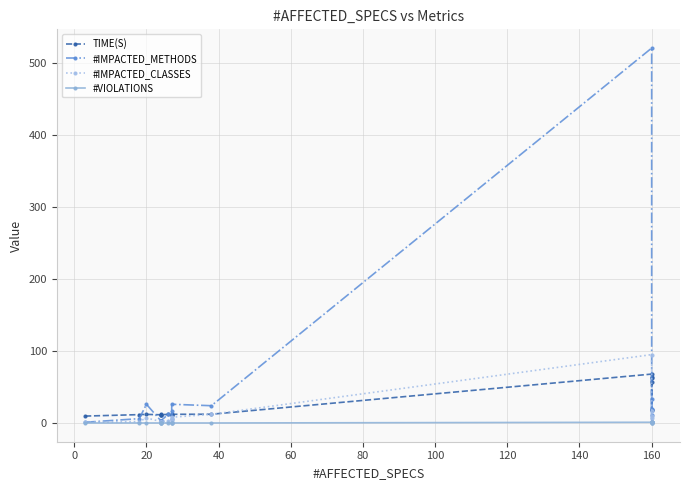

How many times do TIME(S) and #IMPACTED_CLASSES cross each other?

2